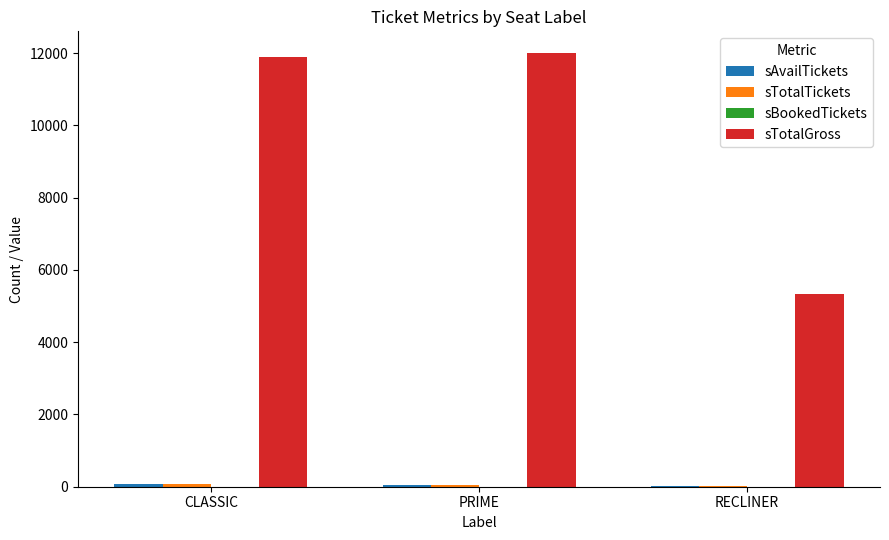

What is the maximum value shown in the chart?

12000